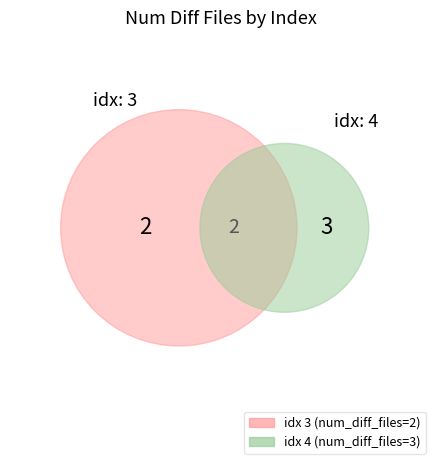

Combined, what portion of the pie is 4 and 3?

100.0%